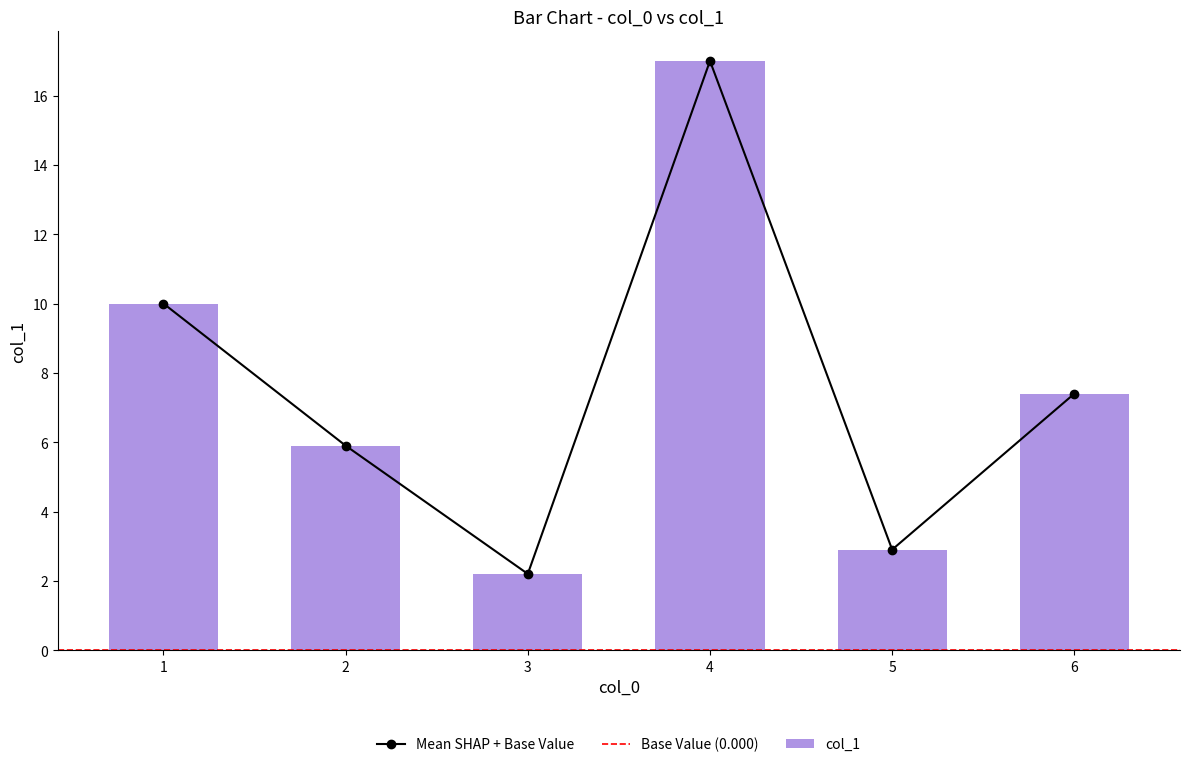

Are the bars grouped side by side (vs. stacked)?

No